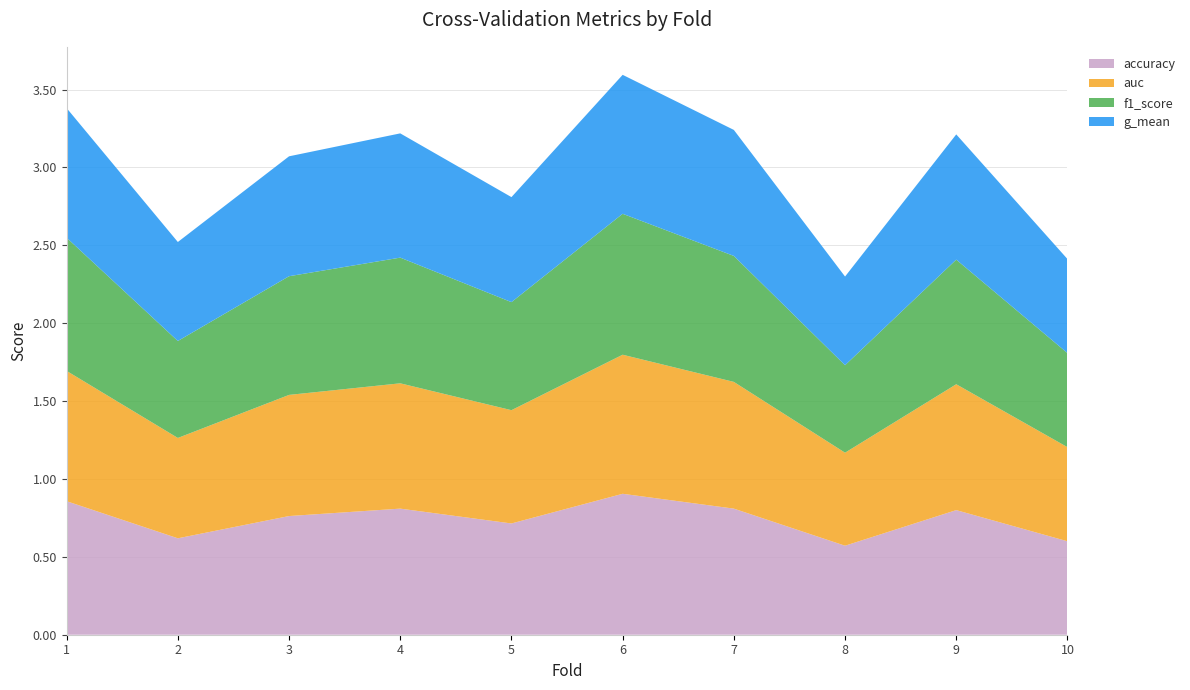

Reading left to right, transcribe all the data shown in this chart.

accuracy: 1=0.9	2=0.6	3=0.8	4=0.8	5=0.7	6=0.9	7=0.8	8=0.6	9=0.8	10=0.6
auc: 1=0.8	2=0.6	3=0.8	4=0.8	5=0.7	6=0.9	7=0.8	8=0.6	9=0.8	10=0.6
f1_score: 1=0.9	2=0.6	3=0.8	4=0.8	5=0.7	6=0.9	7=0.8	8=0.6	9=0.8	10=0.6
g_mean: 1=0.8	2=0.6	3=0.8	4=0.8	5=0.7	6=0.9	7=0.8	8=0.6	9=0.8	10=0.6